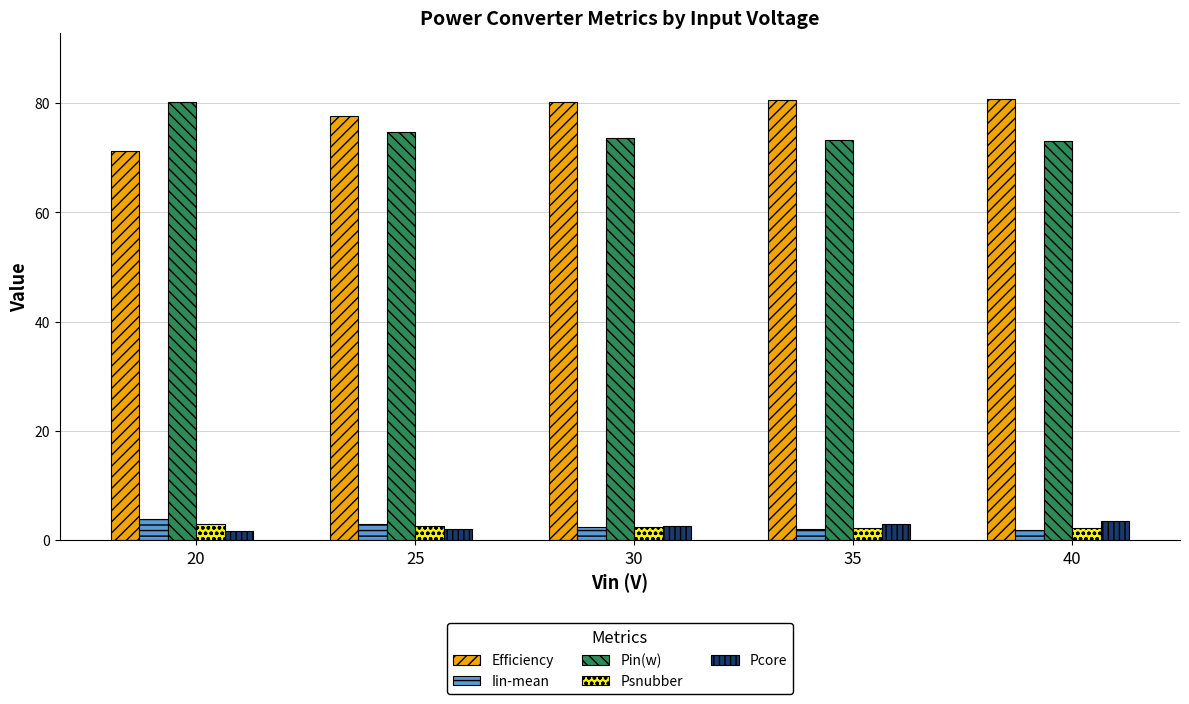

How many bars are there in total?

25